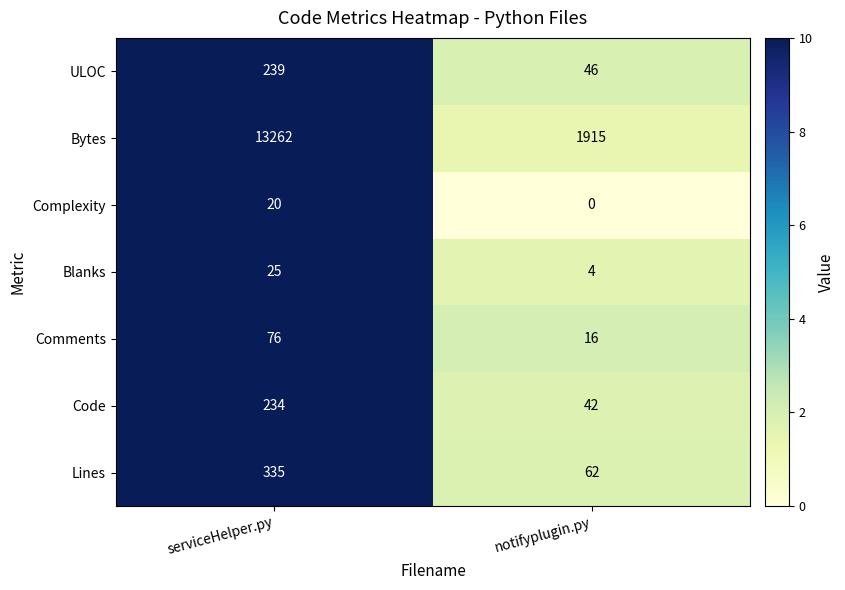

What is the difference between the maximum and minimum values in the Lines series?

273